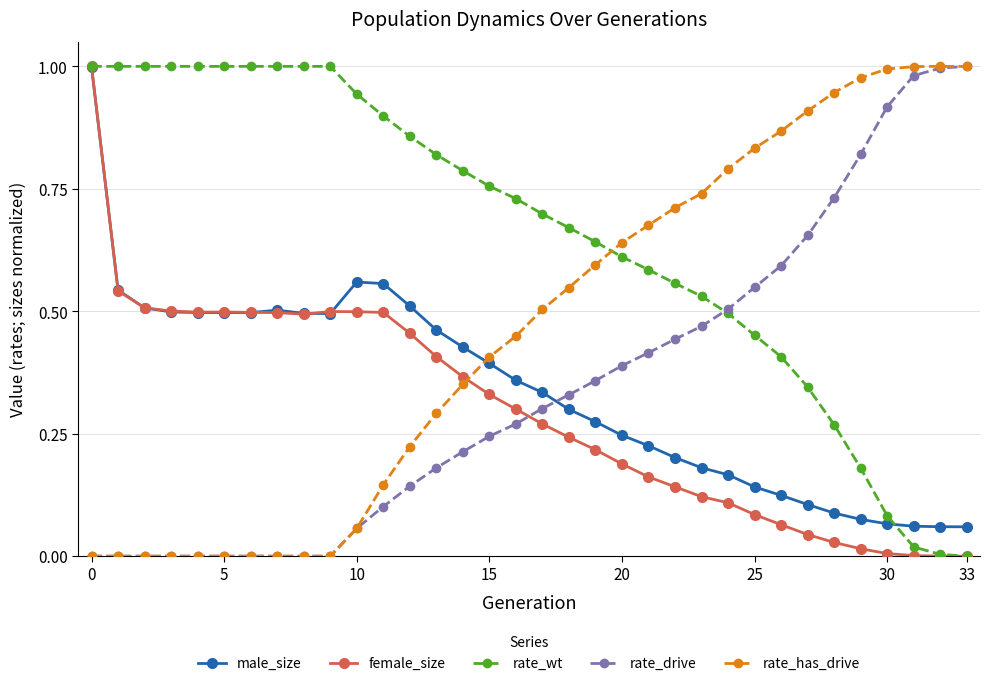

How many intersections are there between rate_drive and male_size?

1